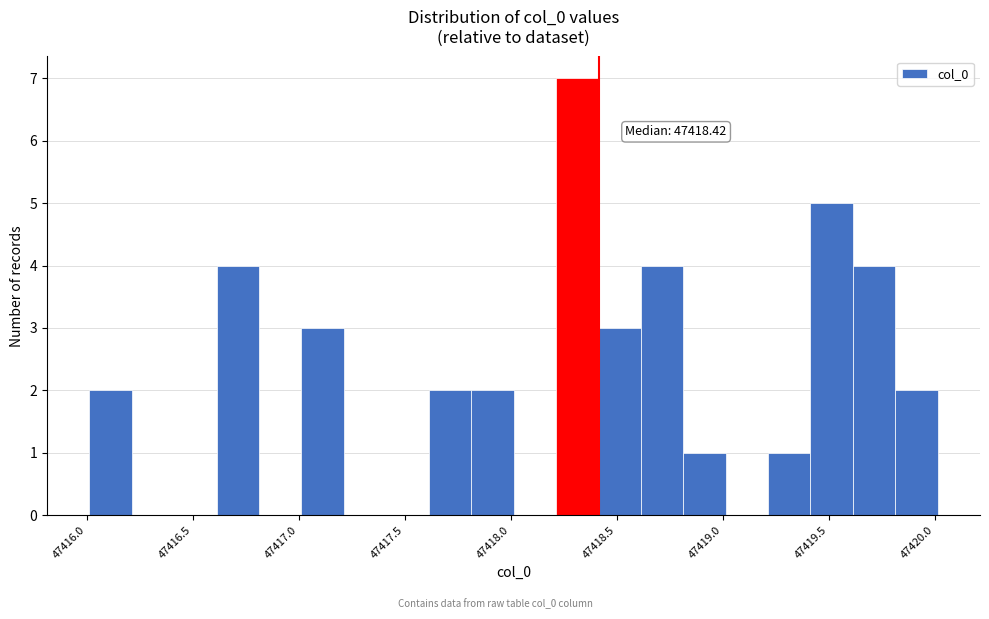

Which range on the x-axis has the tallest bar?

47418.2 to 47418.4